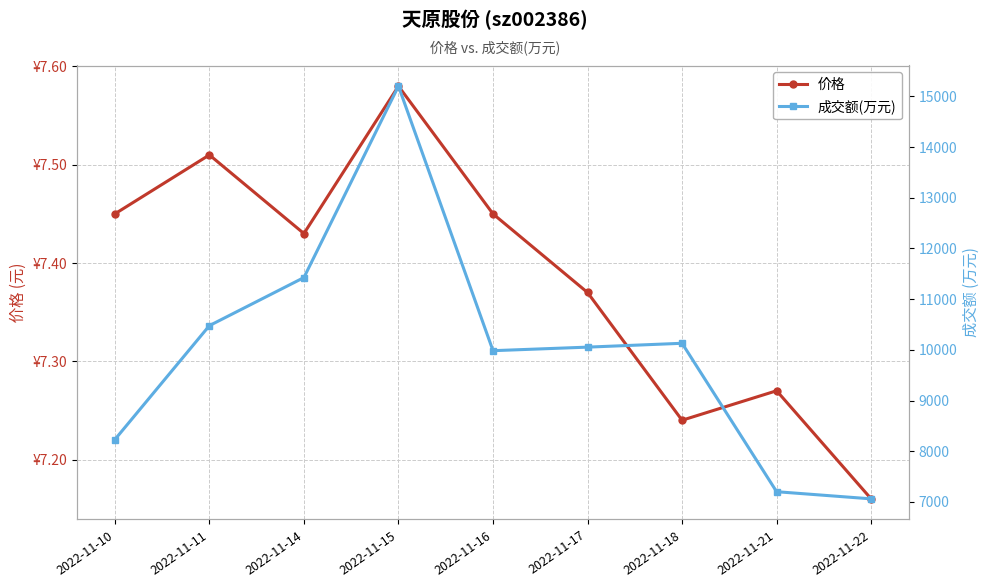

Reading right to left, transcribe all the data shown in this chart.

价格: 2022-11-22=7.2	2022-11-21=7.3	2022-11-18=7.2	2022-11-17=7.4	2022-11-16=7.5	2022-11-15=7.6	2022-11-14=7.4	2022-11-11=7.5	2022-11-10=7.5
成交额(万元): 2022-11-22=7062.0	2022-11-21=7203.0	2022-11-18=10130.0	2022-11-17=10054.0	2022-11-16=9984.0	2022-11-15=15201.0	2022-11-14=11426.0	2022-11-11=10478.0	2022-11-10=8231.0